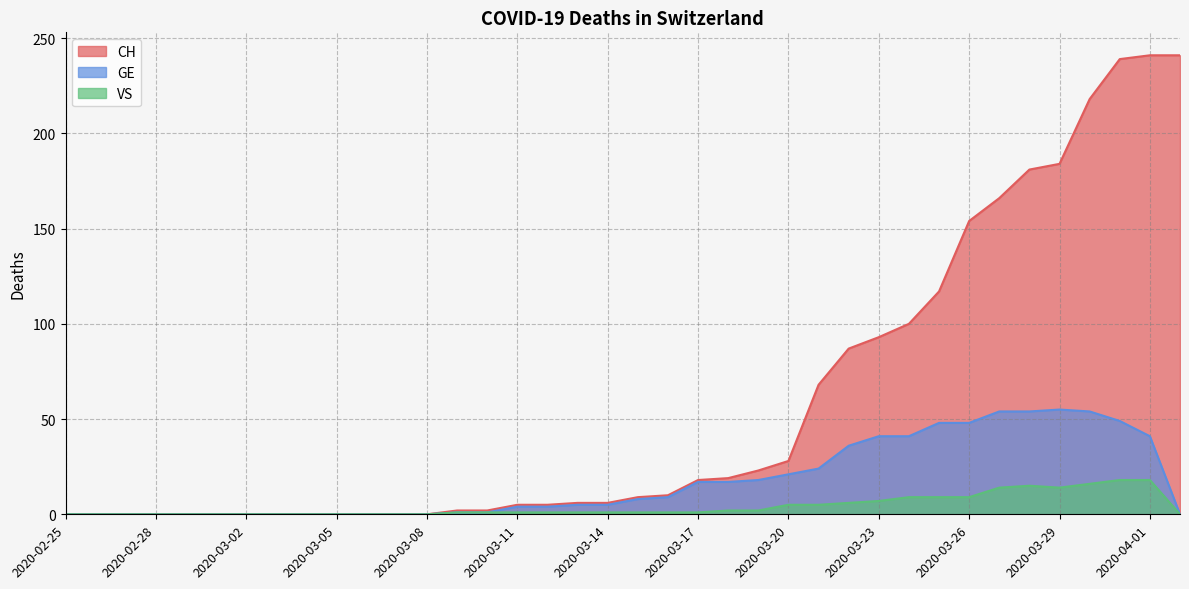

Count the number of categories in the chart.

38